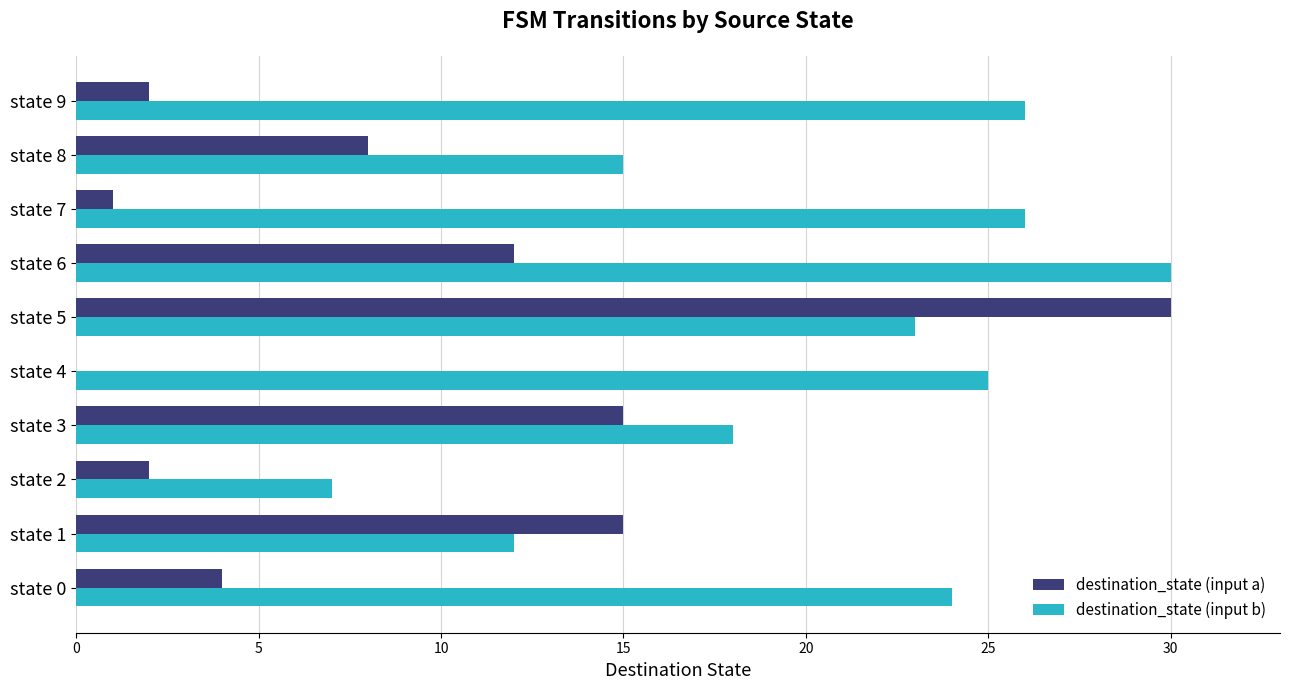

Which series changed the most between state 0 and state 6?

destination_state (input a)